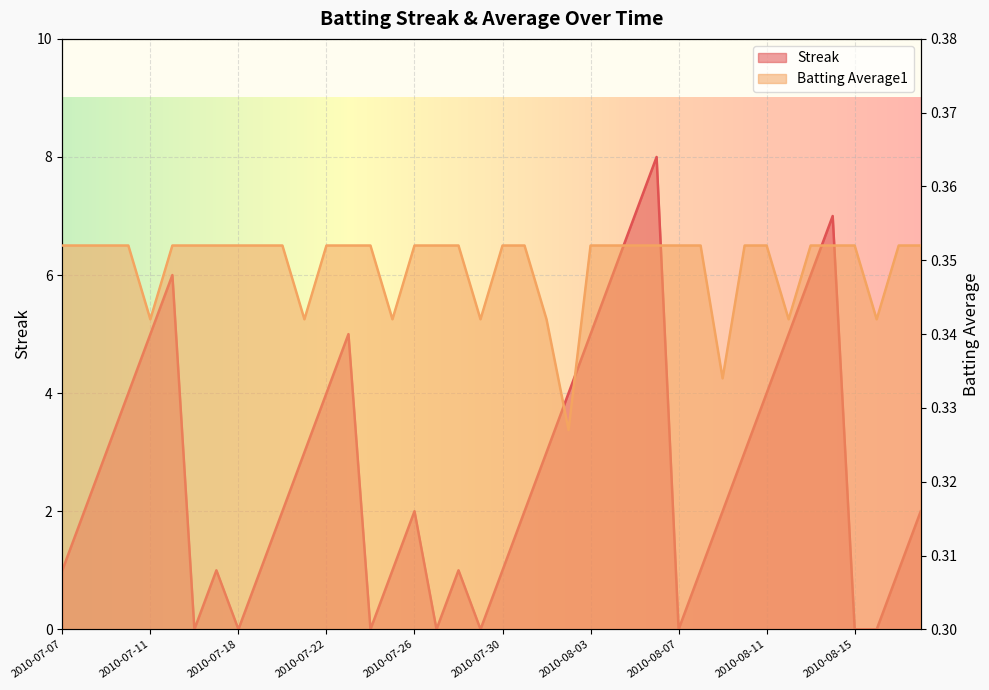

At which category does Streak reach its first local valley?

2010-07-16